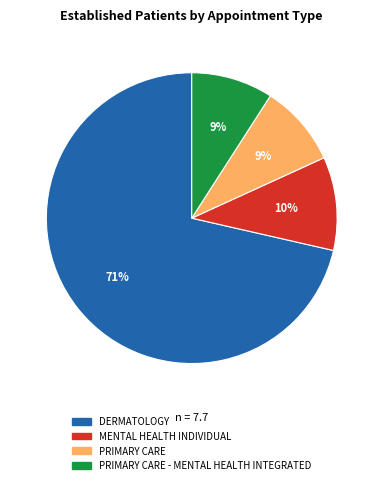

To the nearest percent, what is the average slice percentage?

25%